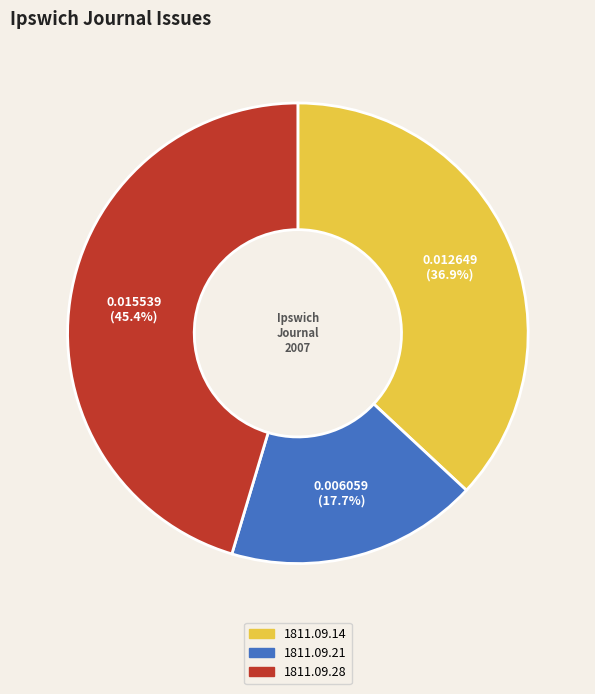

Combined, do 1811.09.21 and 1811.09.14 account for over 50%?

Yes